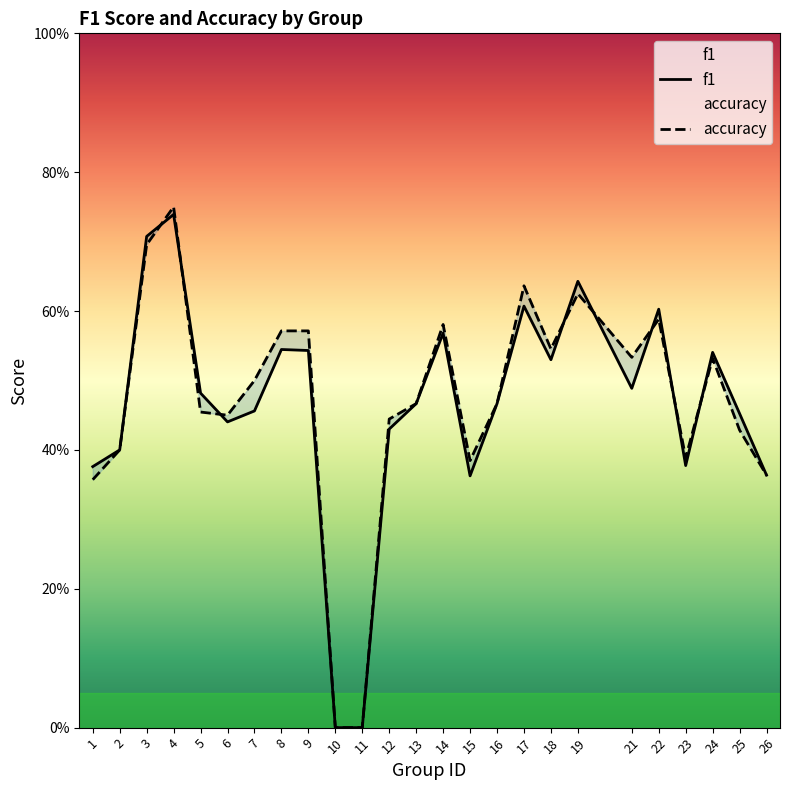

Which series changed the most between 11 and 24?

f1